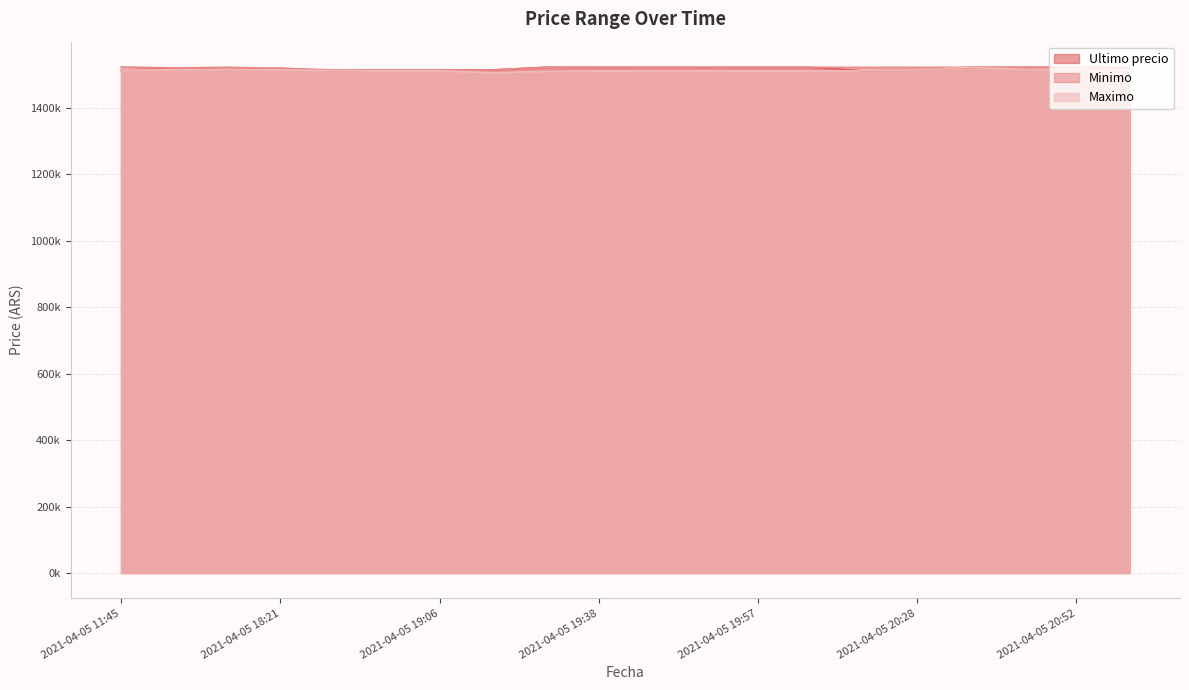

What is the label of the 3rd point from the right?

2021-04-05 20:46